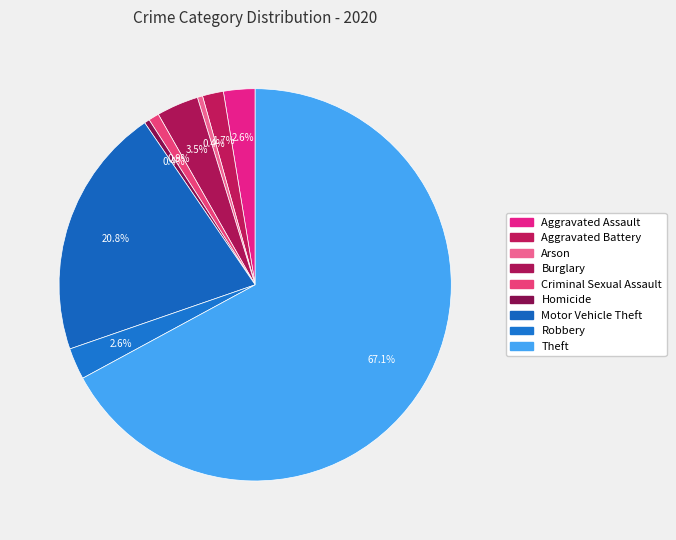

Which slice is the smallest?

Arson